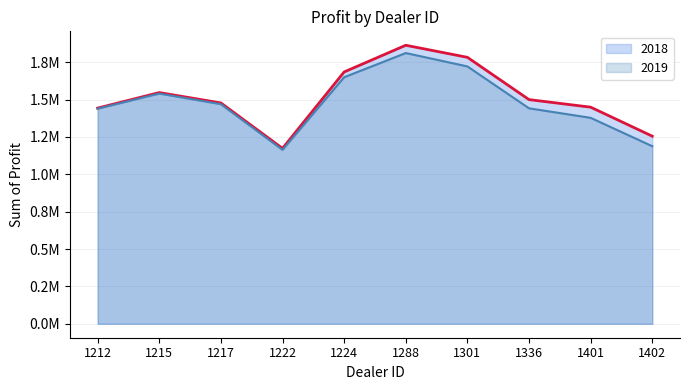

True or false: 2019 and 2018 intersect in this chart.

False